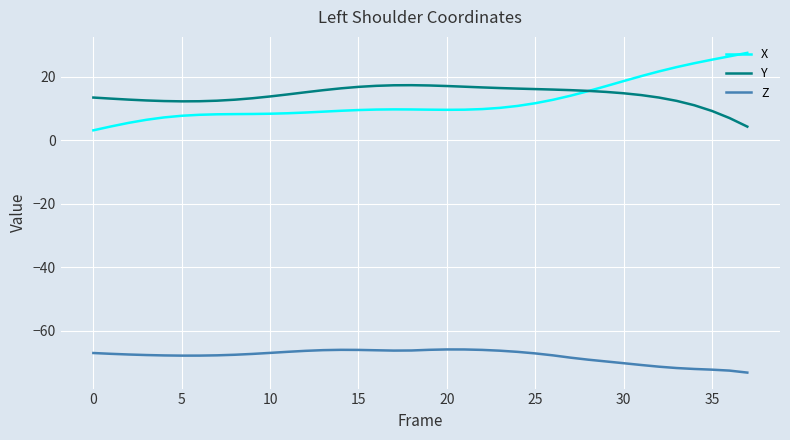

True or false: Z and Y cross at least once.

False